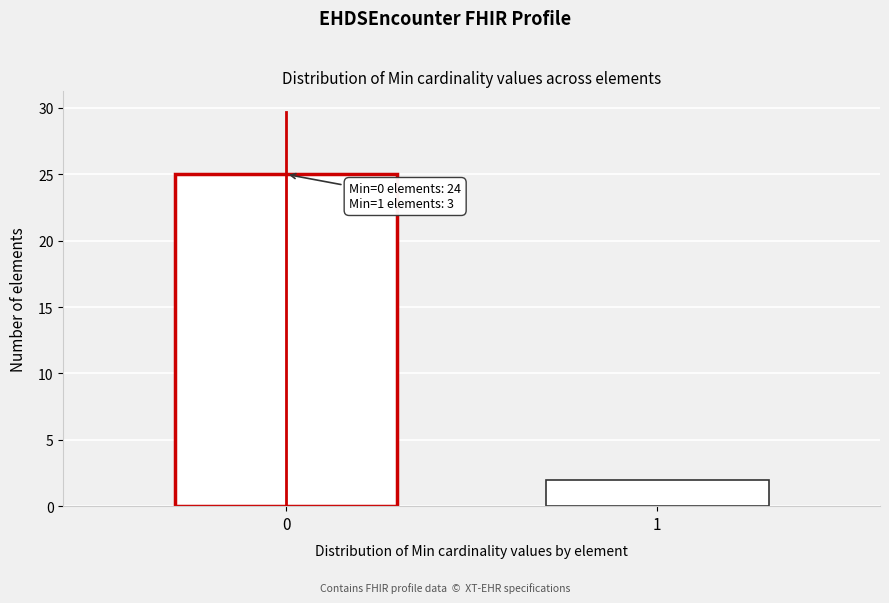

Reading left to right, extract all data points from this chart.

0=25	1=2